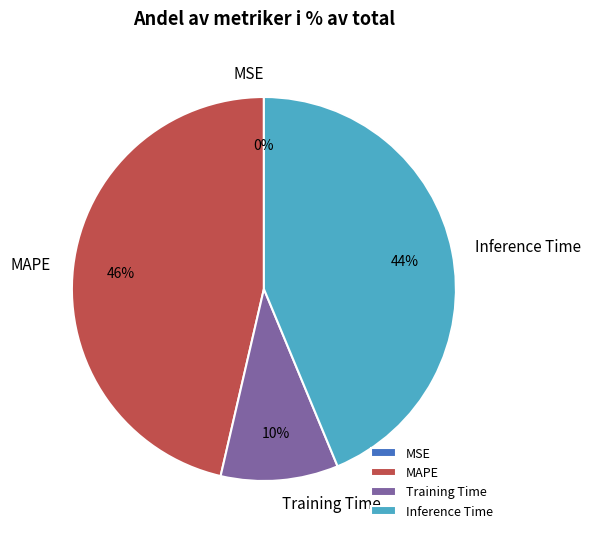

Which slice is the largest?

MAPE